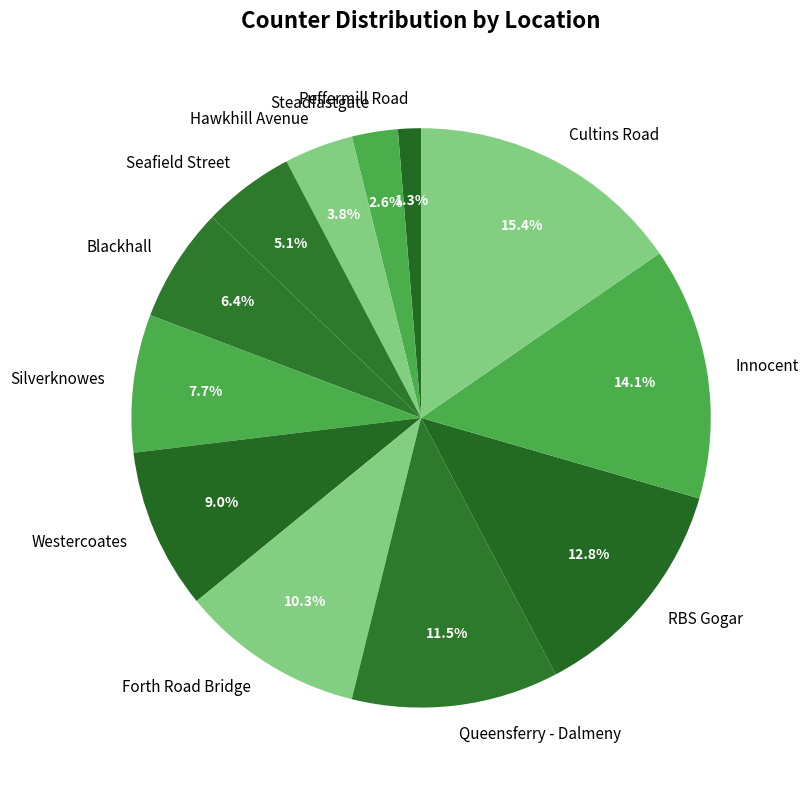

Is there a majority slice in this chart?

No